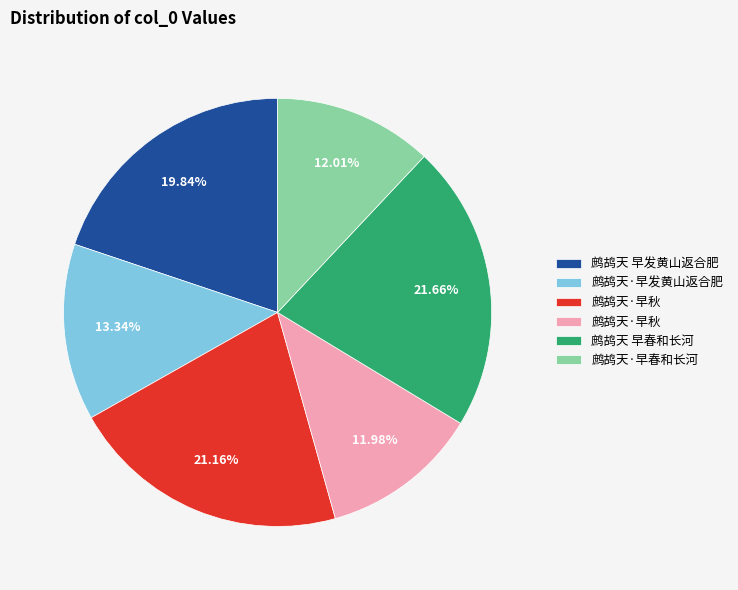

Is there any slice that represents more than half of the pie?

No